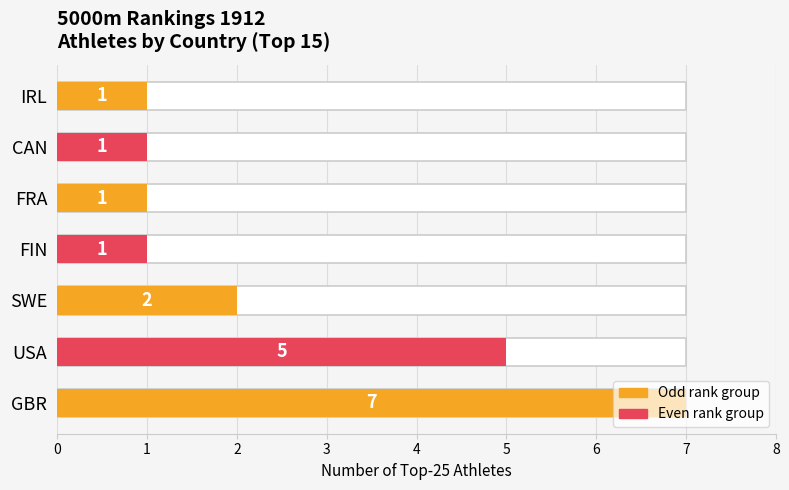

Are the bars grouped side by side (vs. stacked)?

No